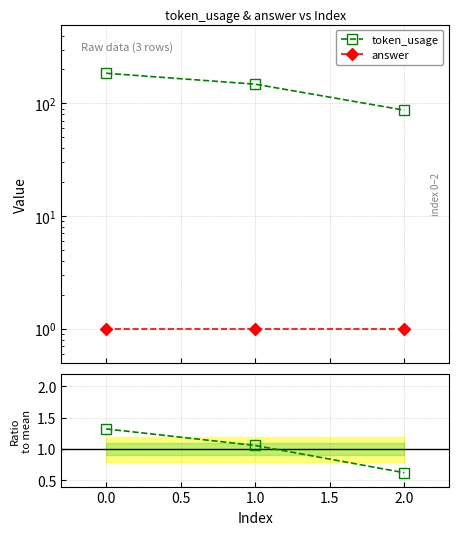

What is the highest value of the token_usage series?

185.0